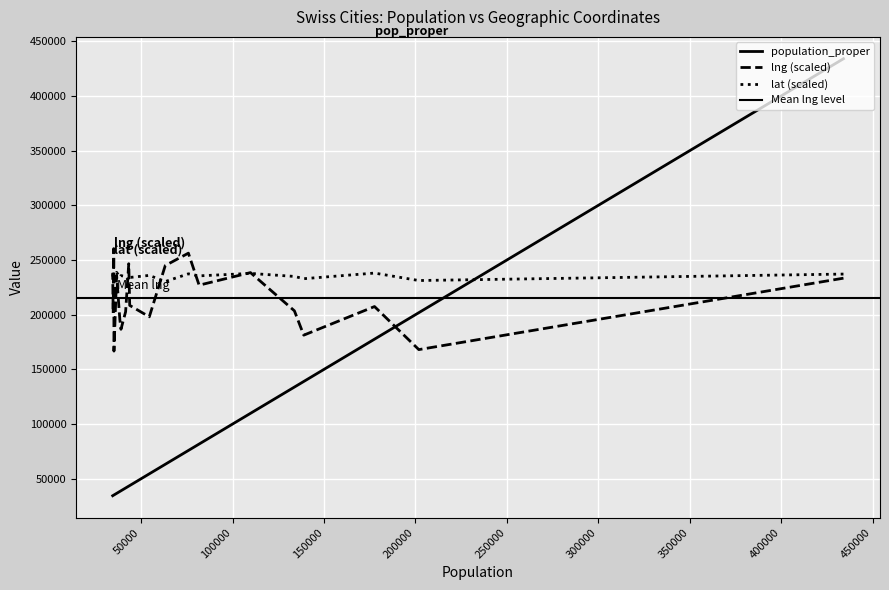

At which label is lat closest to 234484?

35038